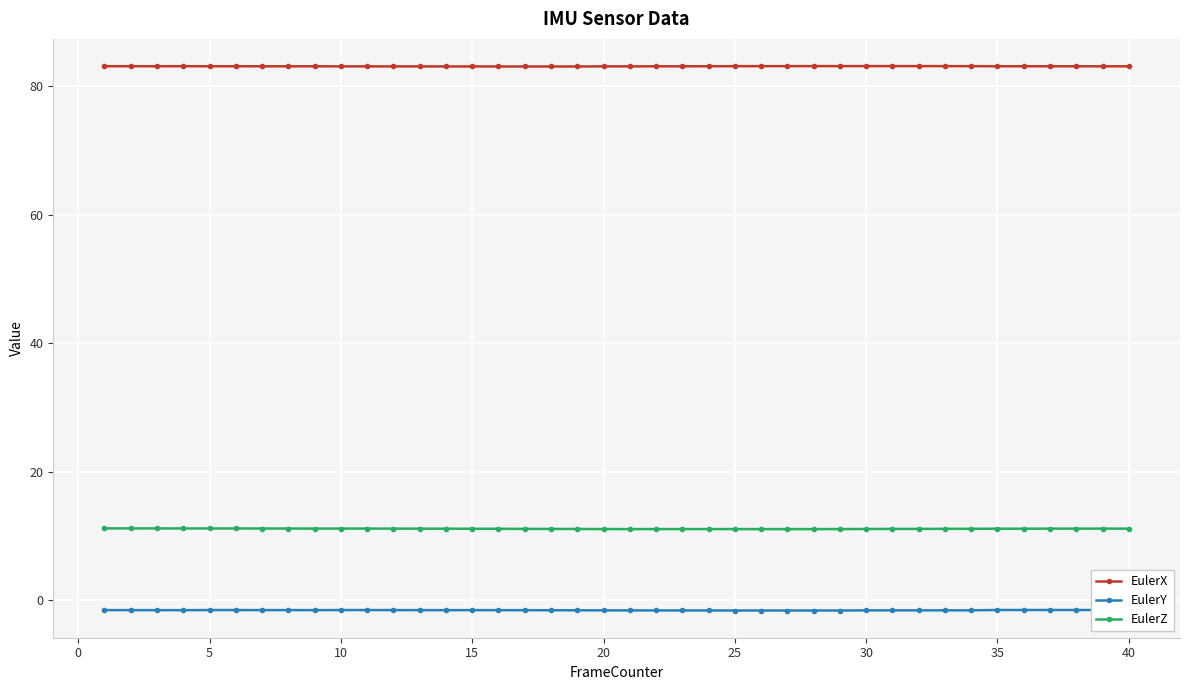

Rank the series by their maximum value, from lowest to highest.

EulerY, EulerZ, EulerX